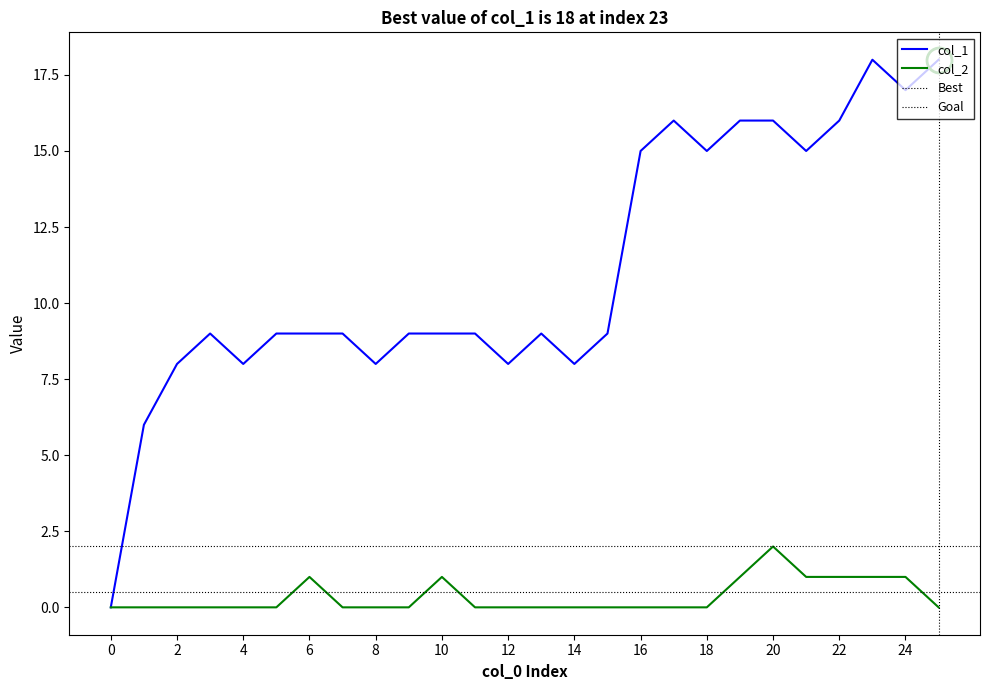

True or false: col_1 and col_2 intersect in this chart.

False